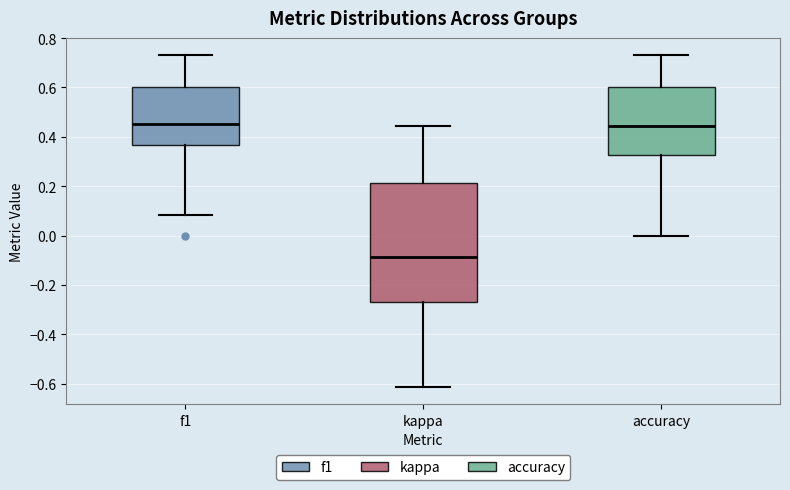

Where does the upper whisker of the box for f1 end on the y-axis? The values are not printed on the chart, so give them approximately, as read against the axis.

0.74